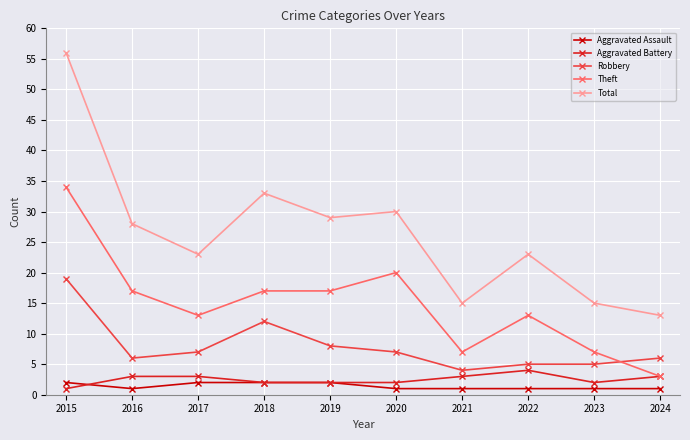

Is it true that Theft equals 7 at 2021?

True